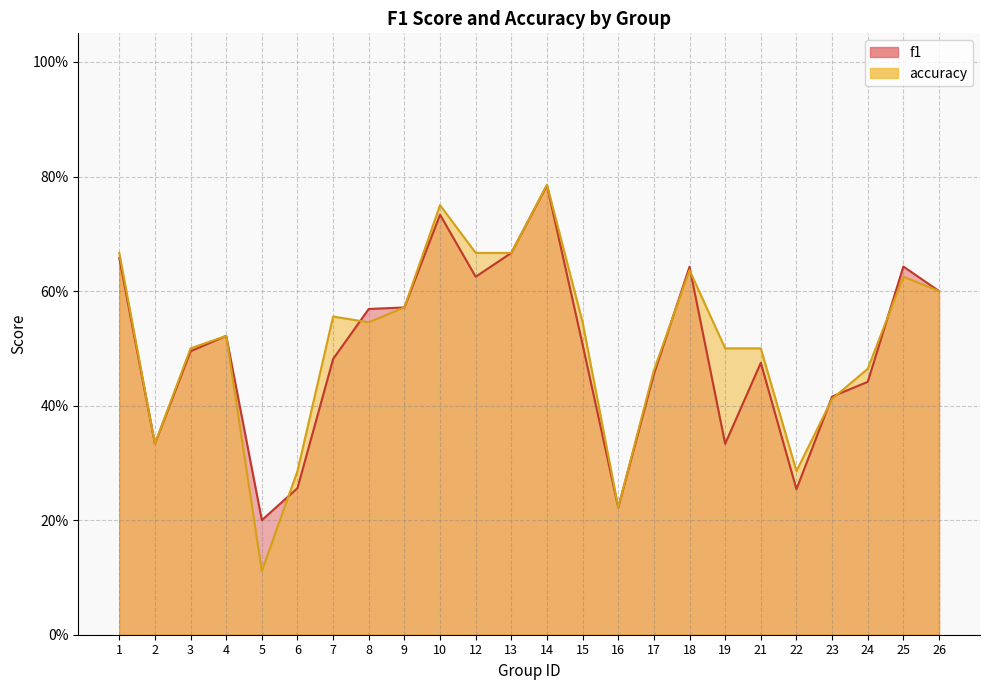

How many data points does each series have?

24